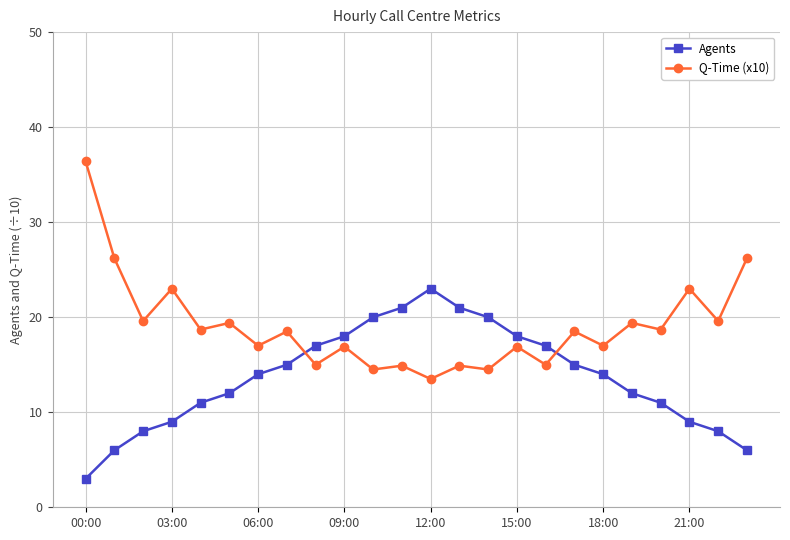

Which series ends up on top after the final intersection of Q-Time (x10) and Agents?

Q-Time (x10)